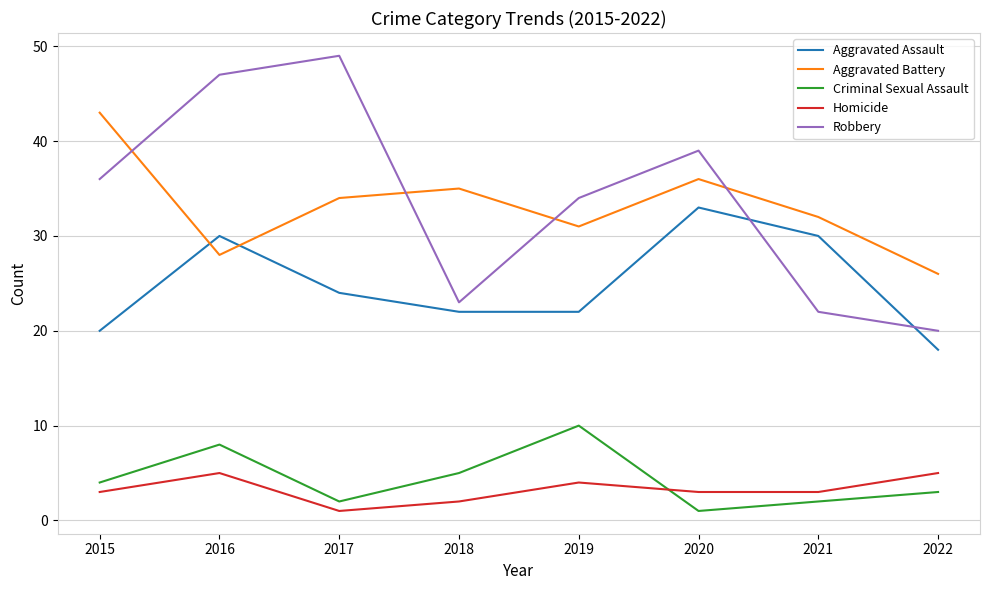

Where do Robbery and Aggravated Battery first cross each other?

2015 and 2016